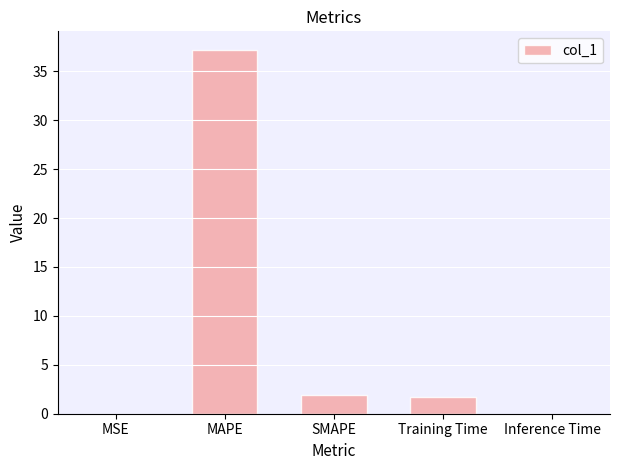

How many distinct data groups are displayed?

1